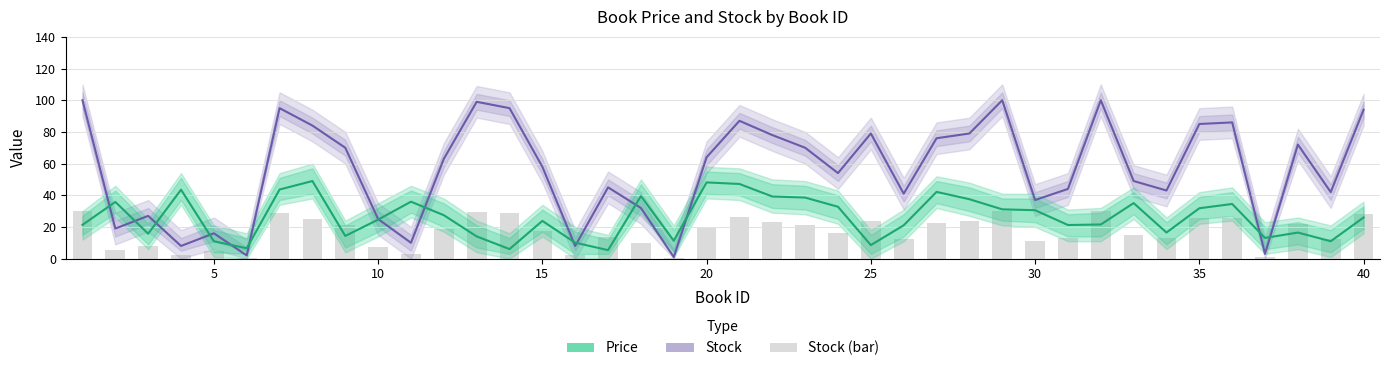

What are all the series names shown in the legend?

Stock, Price, Stock (bar)